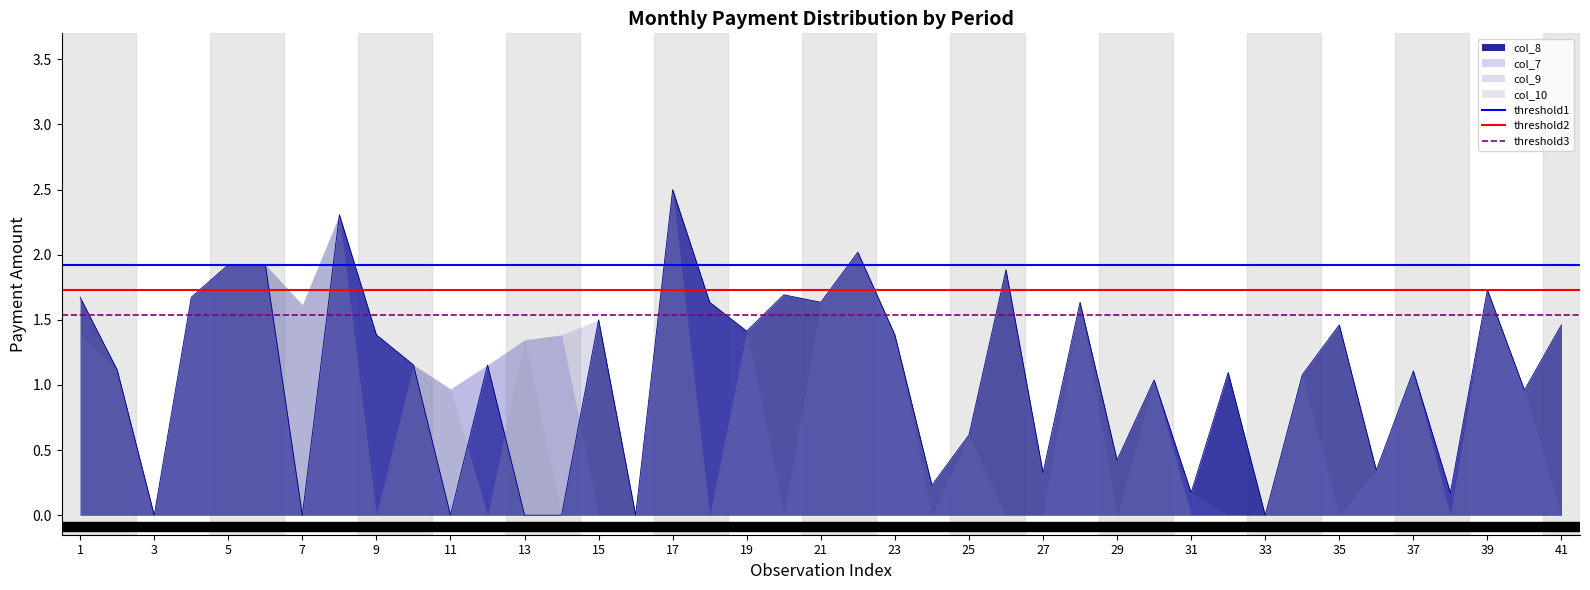

The value of col_8 at 7 is 0.0. True or false?

True